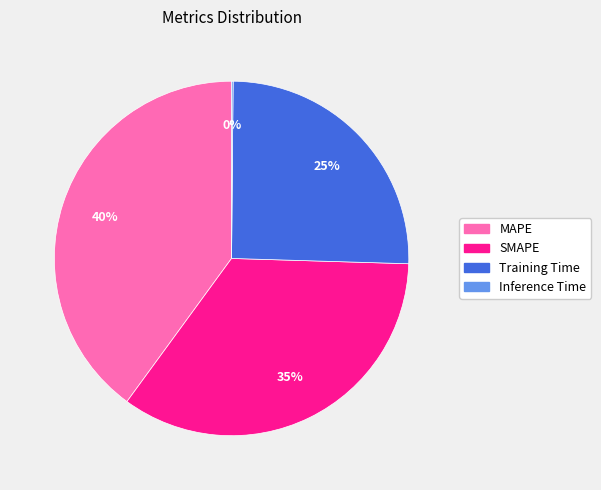

What is the ratio of the value at Training Time to the value at MAPE?

0.6